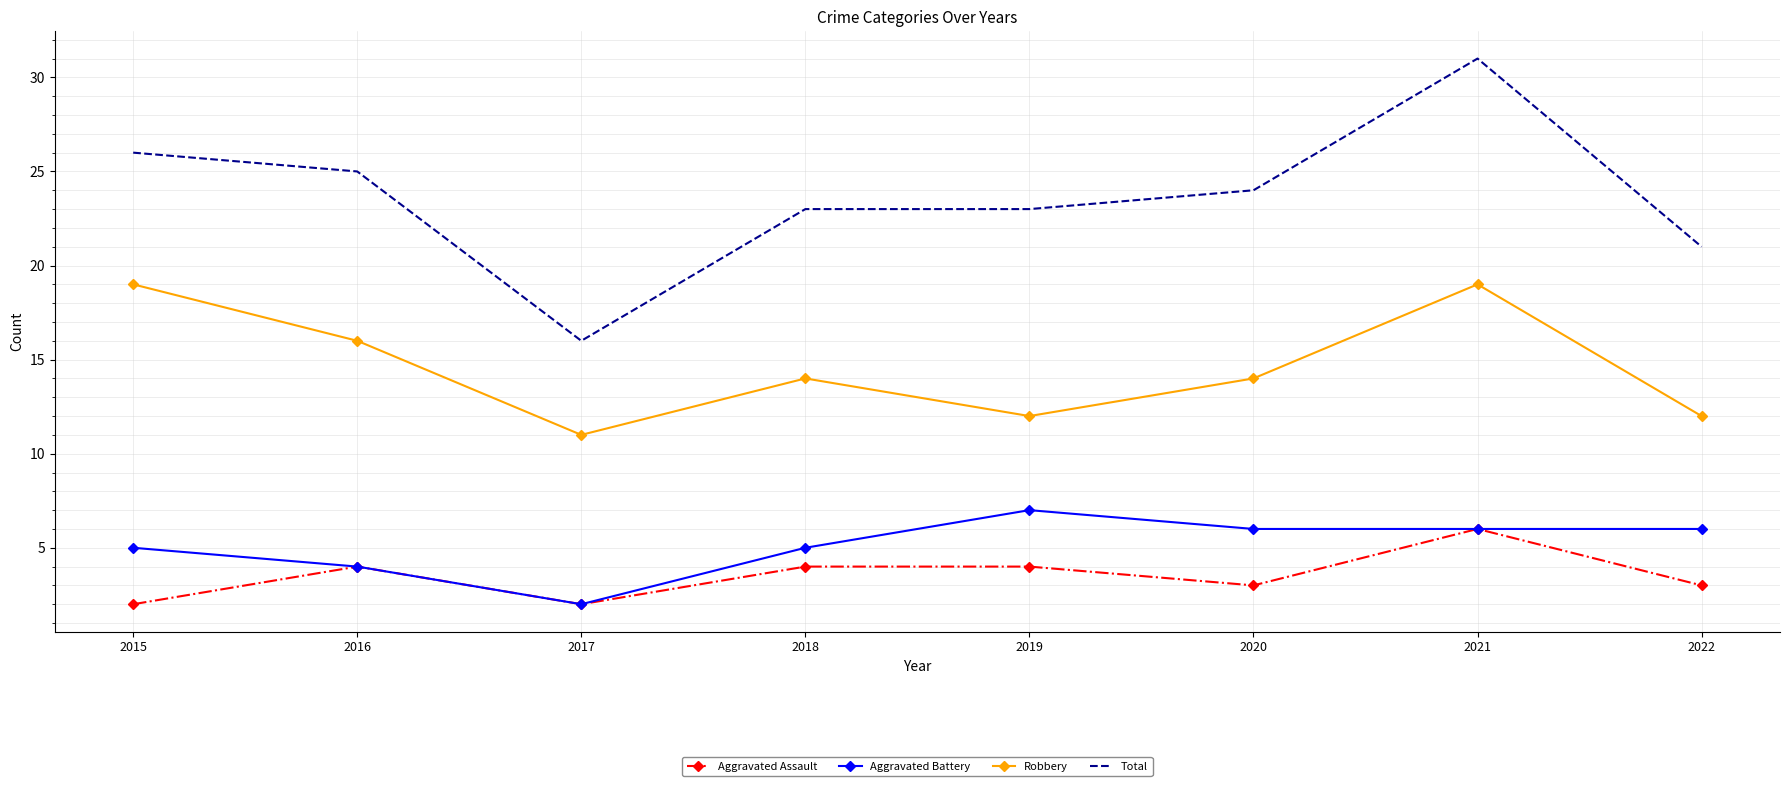

What is the lowest value of the Robbery series?

11